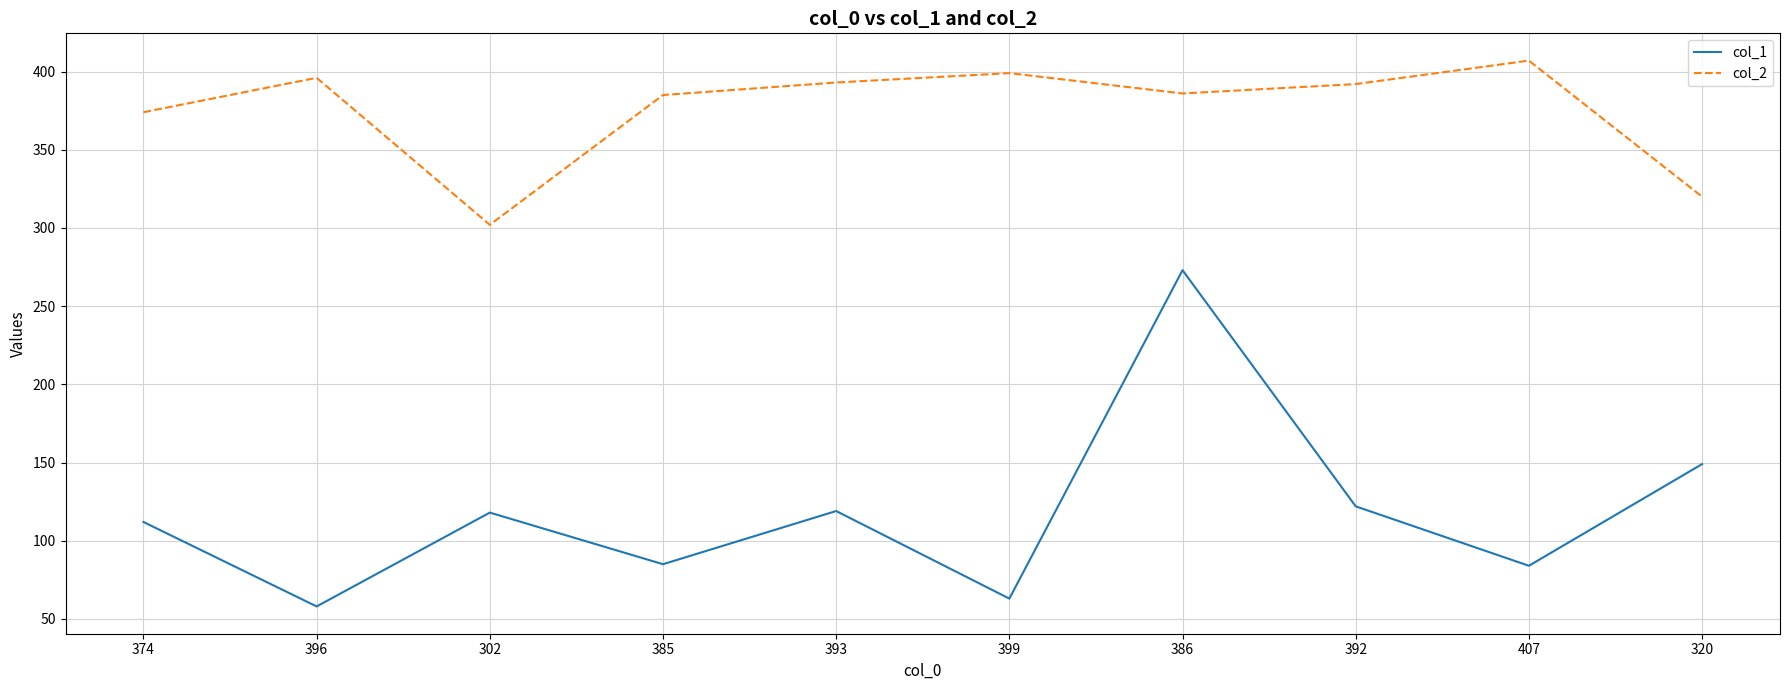

True or false: col_1 has more than 1 interior local peaks.

True